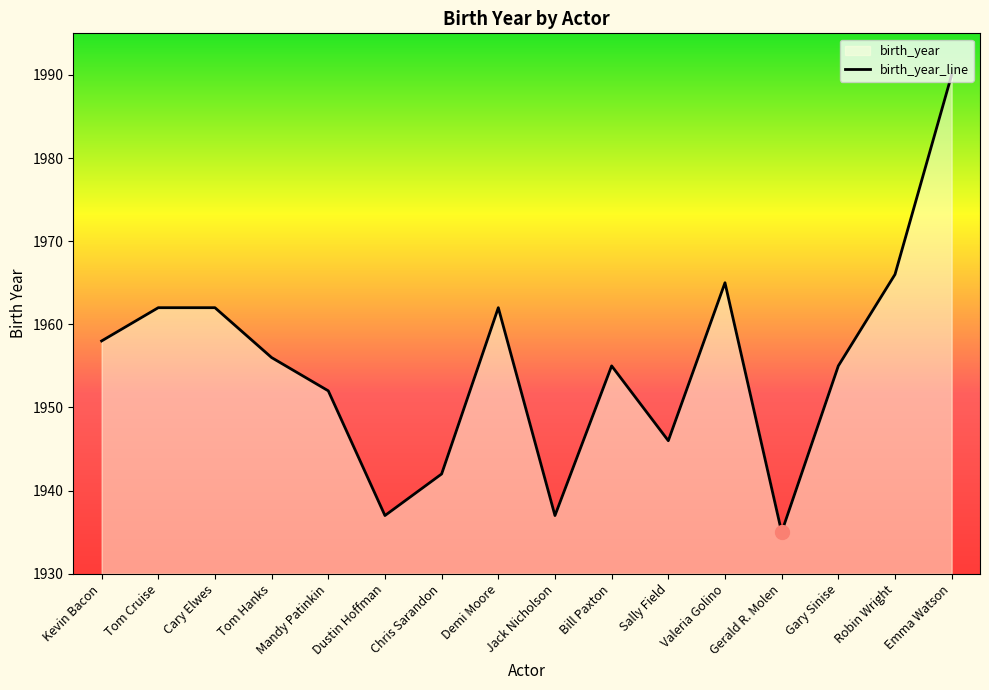

What is the value of the 16th point from the left?

1990